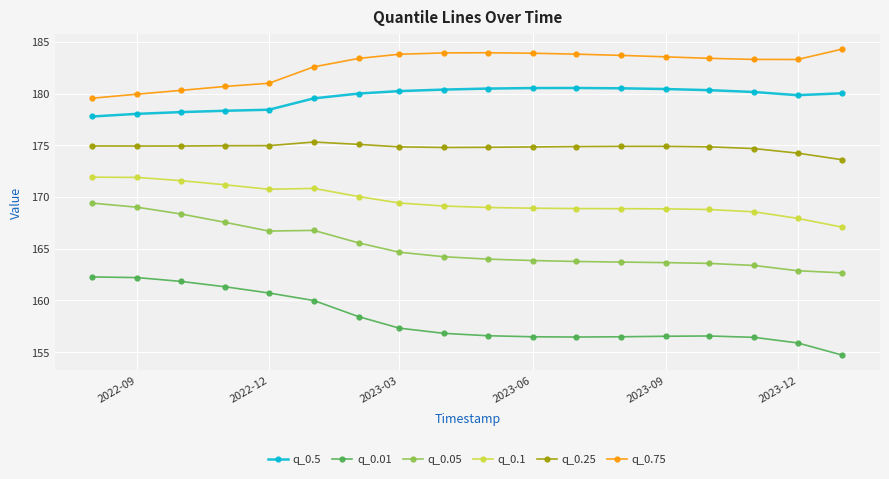

True or false: q_0.75 has more than 0 points higher than both neighbors.

True